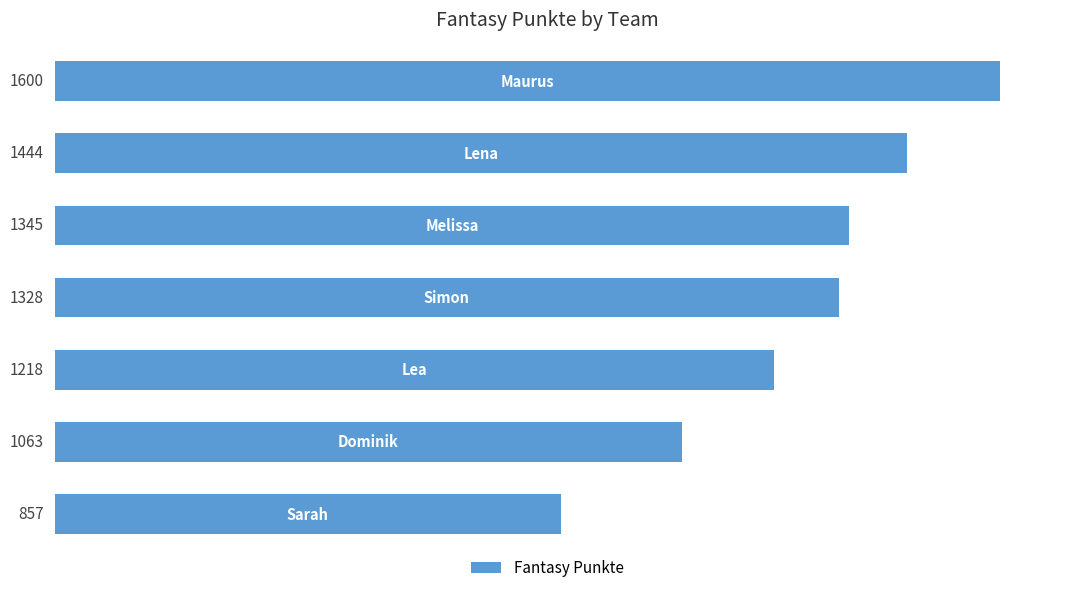

What is the maximum value shown in the chart?

1600